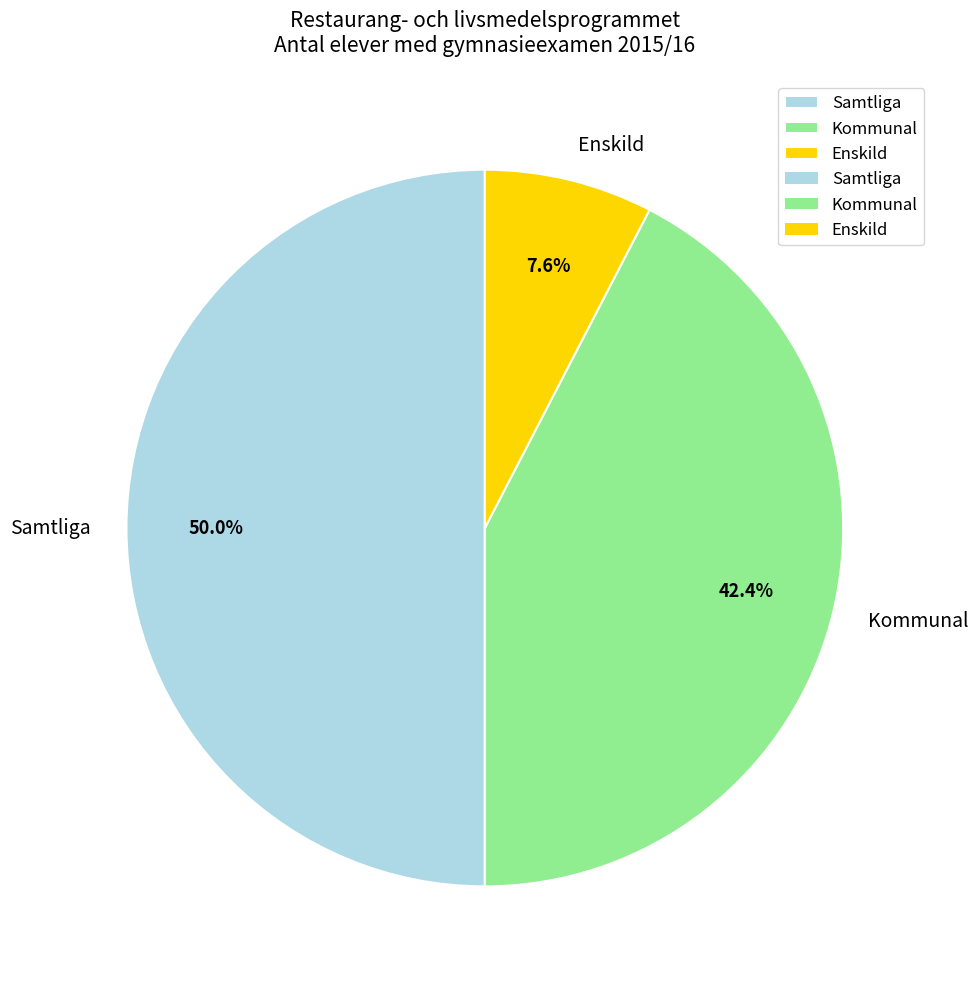

What is the total percentage of Enskild and Kommunal?

50.0%